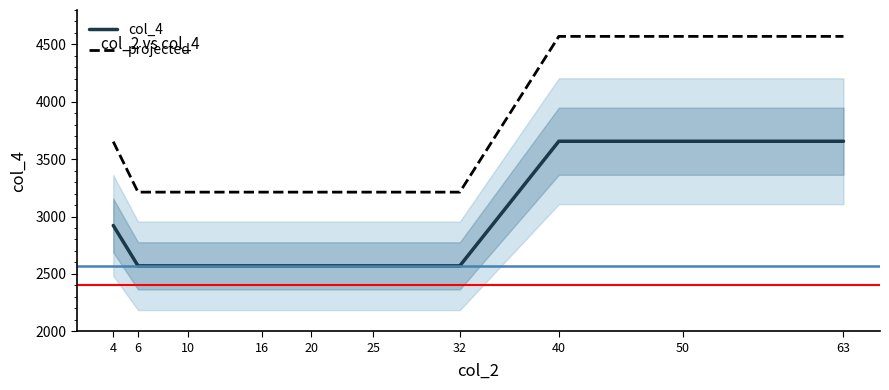

Between 20 and 63, which series saw the biggest shift?

projected